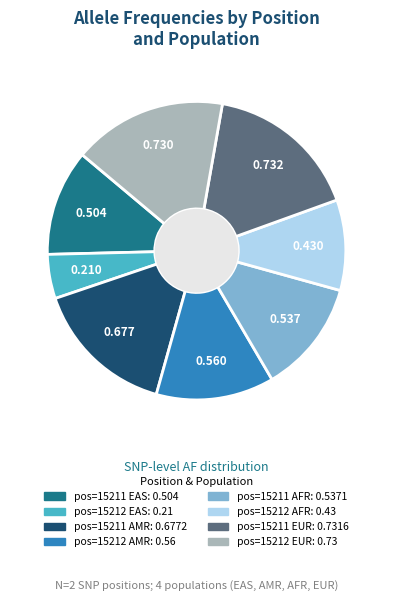

Is there a majority slice in this chart?

No